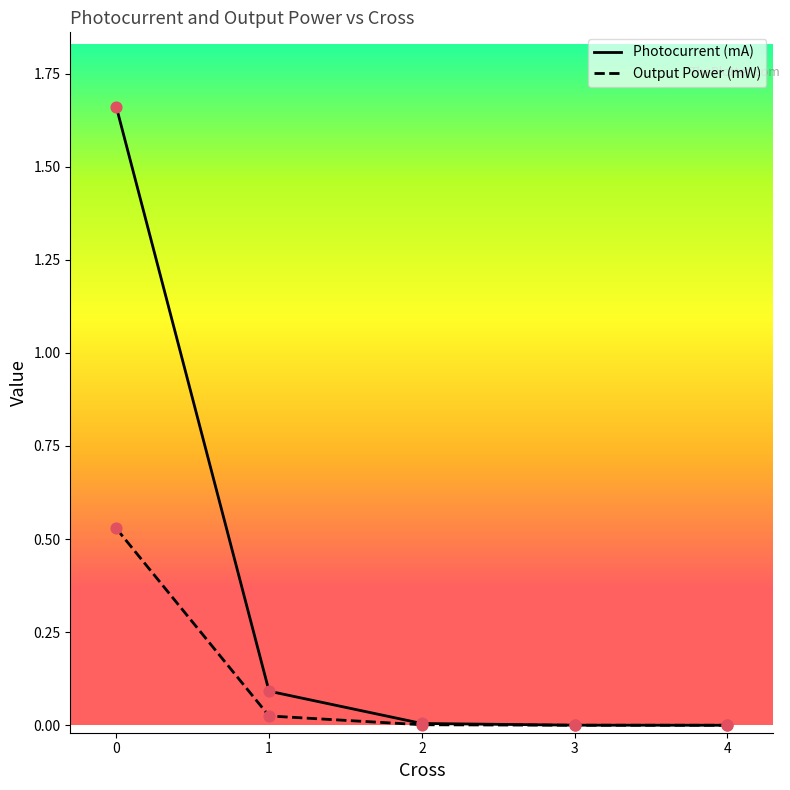

What is the total value across all series at 0?

2.2